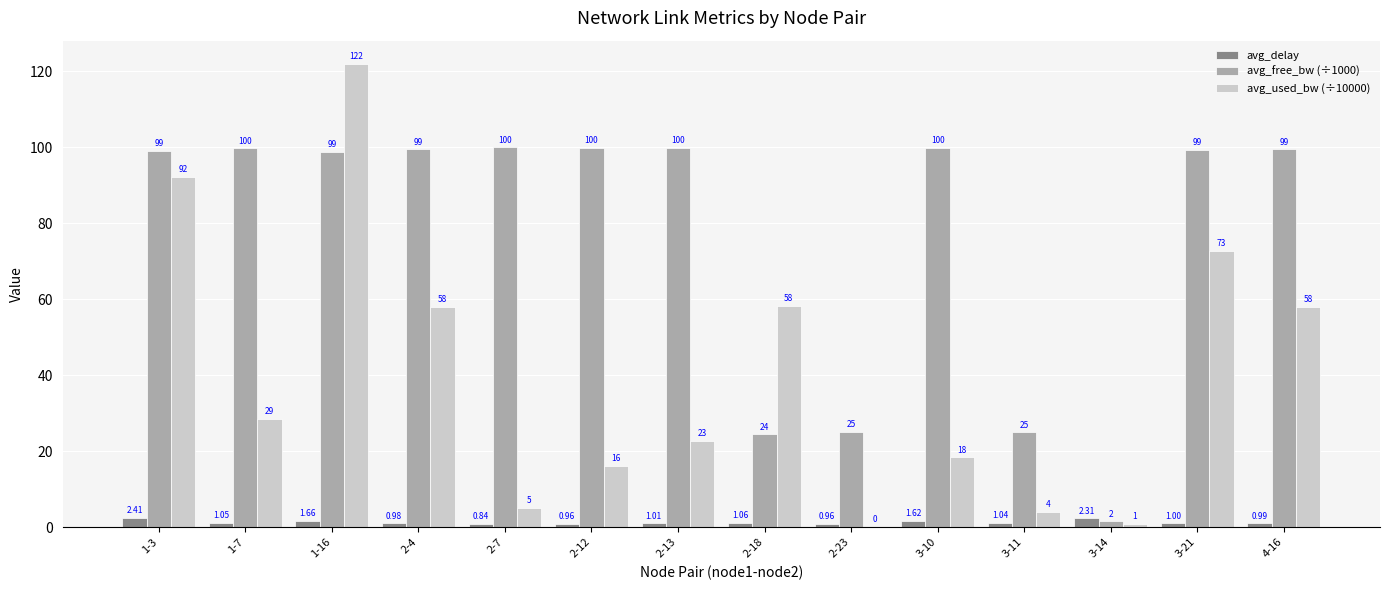

How many data points does each series have?

14